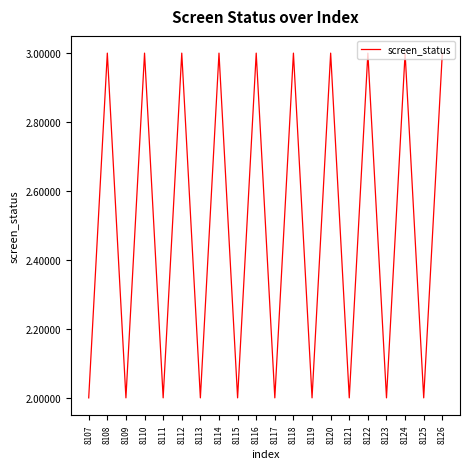

Where is the first local minimum?

8109